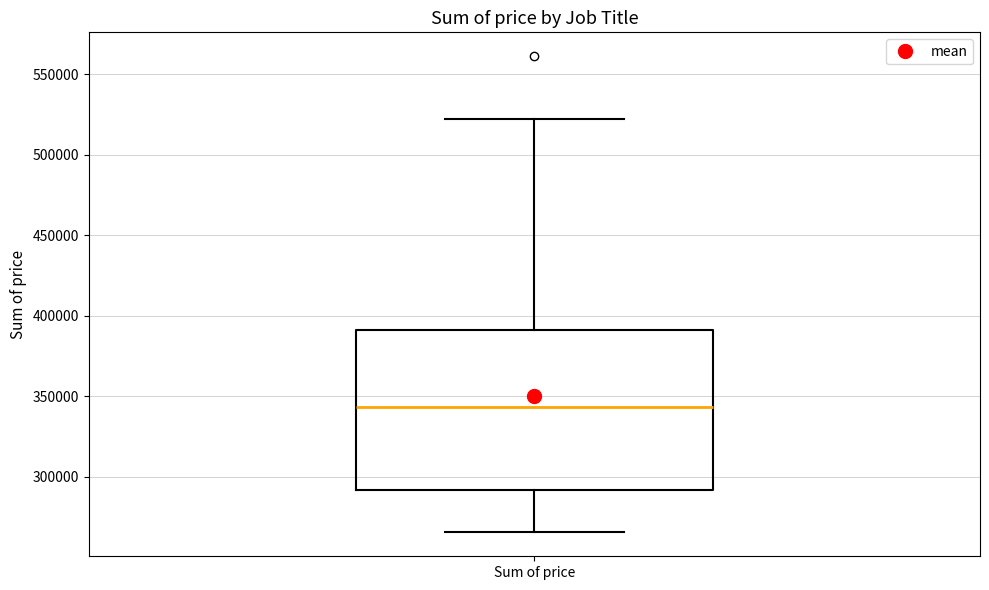

Where does the upper whisker of the box for Sum of price end on the y-axis? The values are not printed on the chart, so give them approximately, as read against the axis.

520000